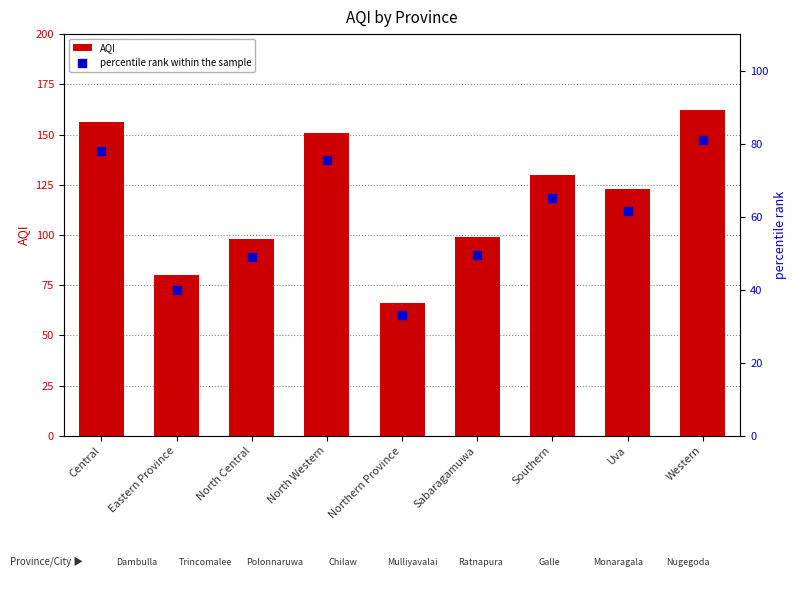

At how many categories does at least one series exceed 122?

5